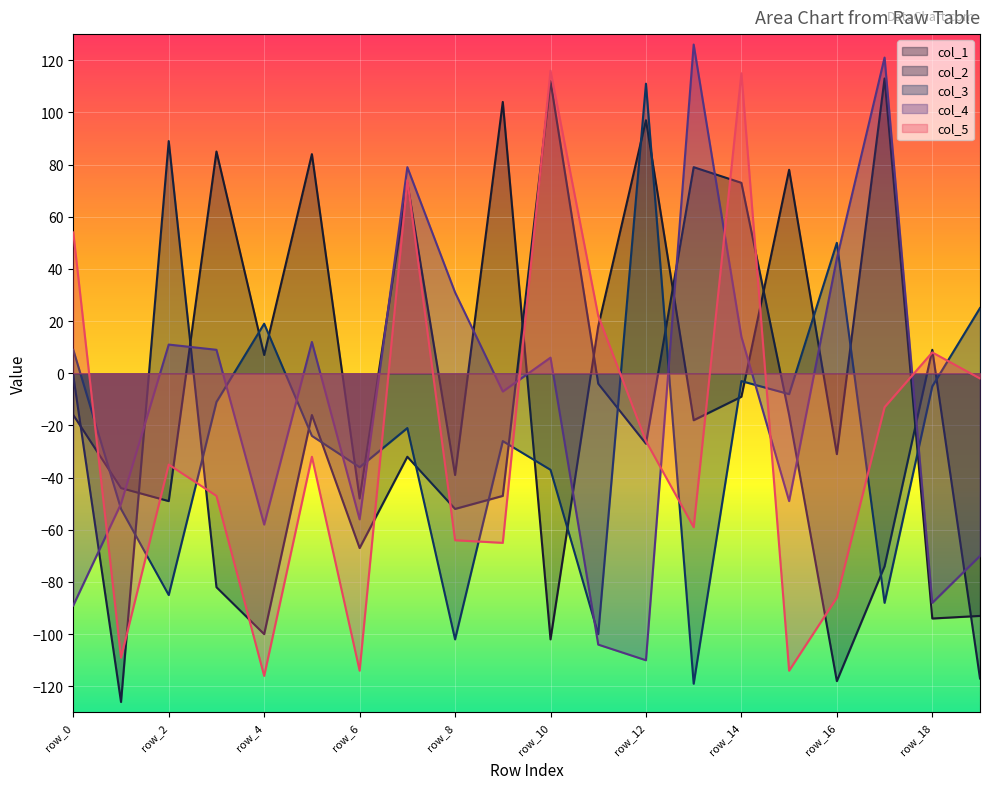

What is the difference between the highest and lowest values at row_0?

143